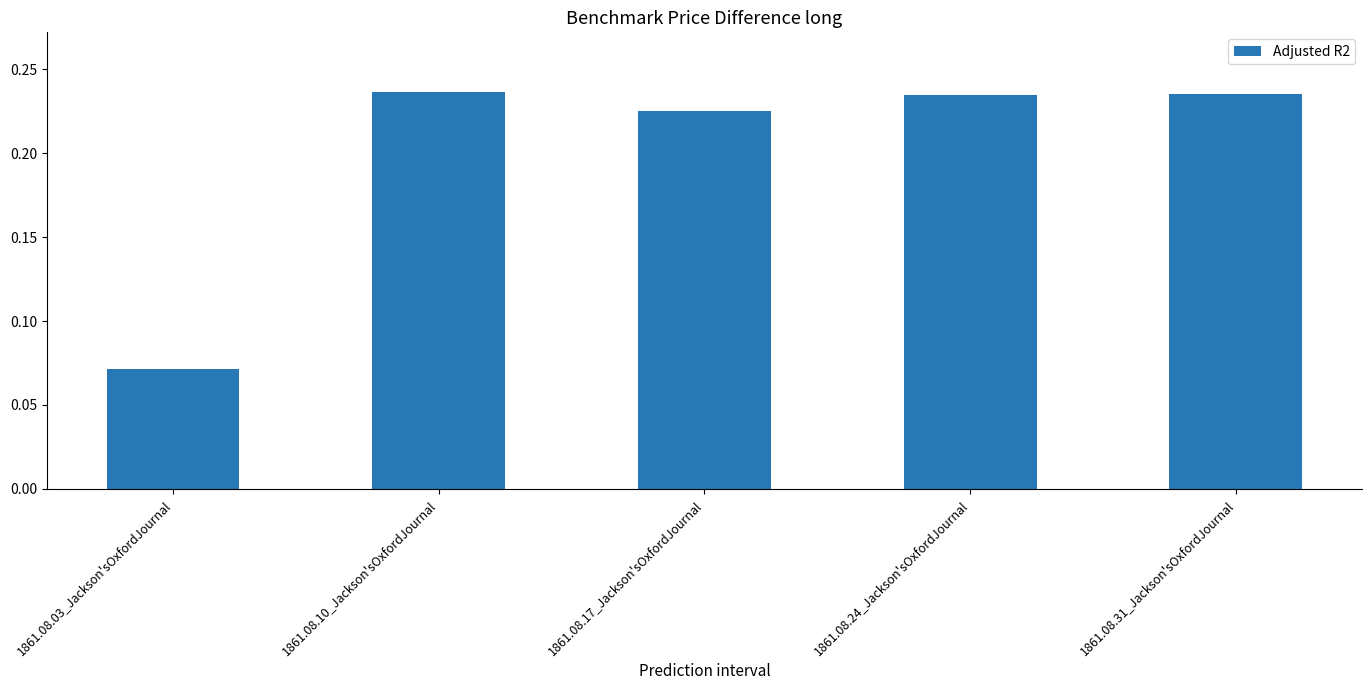

Is it true that the value at 1861.08.31_Jackson'sOxfordJournal is 0.0?

False